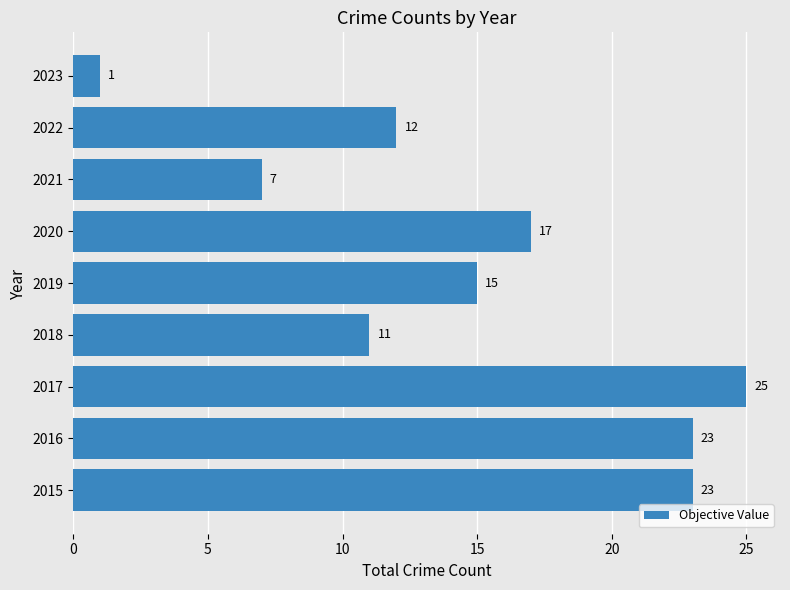

True or false: the data shows 11 at 2018.

True